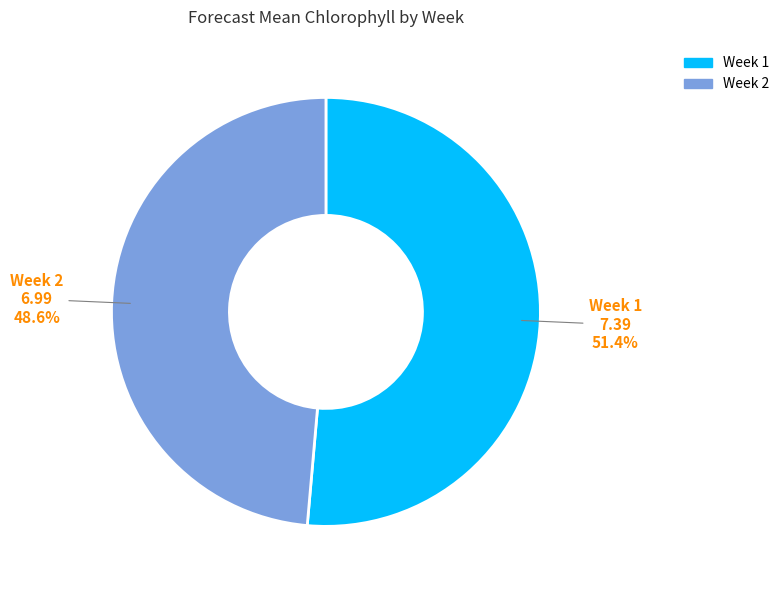

Between Week 2 and Week 1, which is larger?

Week 1